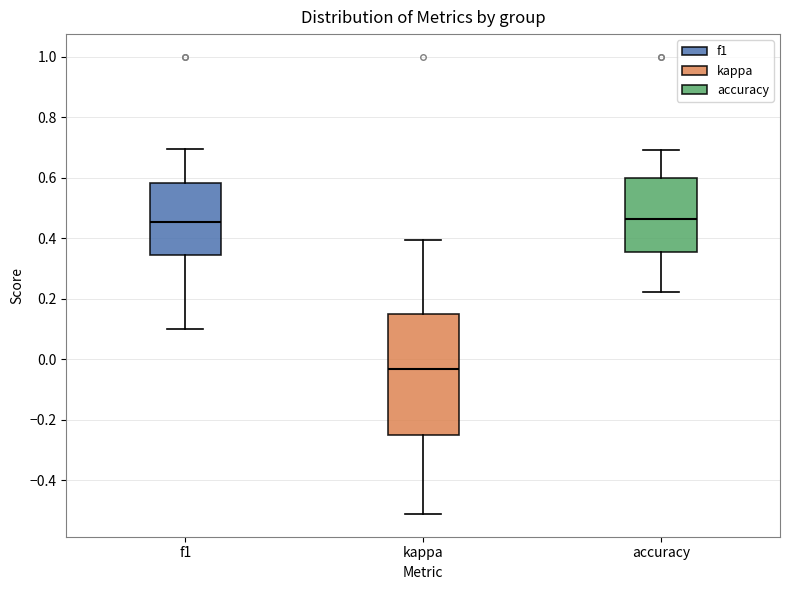

Which box's median line is the lowest?

kappa